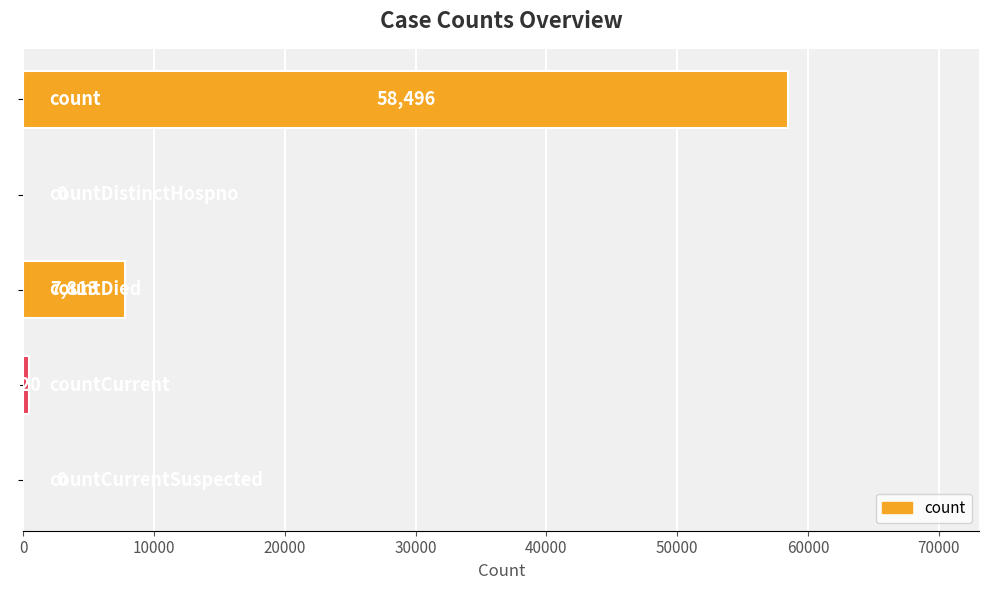

What is the maximum value shown in the chart?

58496